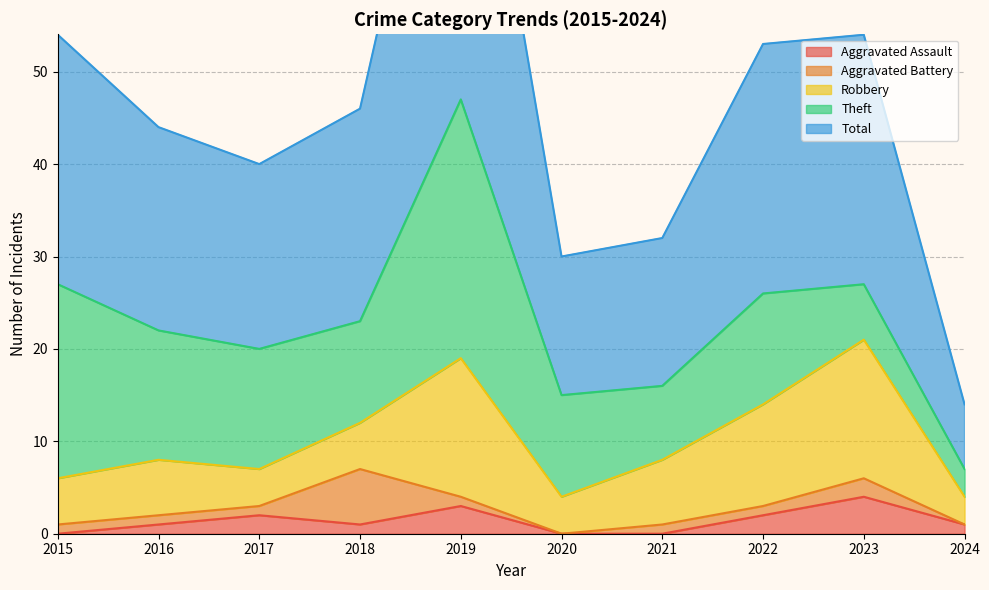

What is the value of the Total point at the 10th from the left?

7